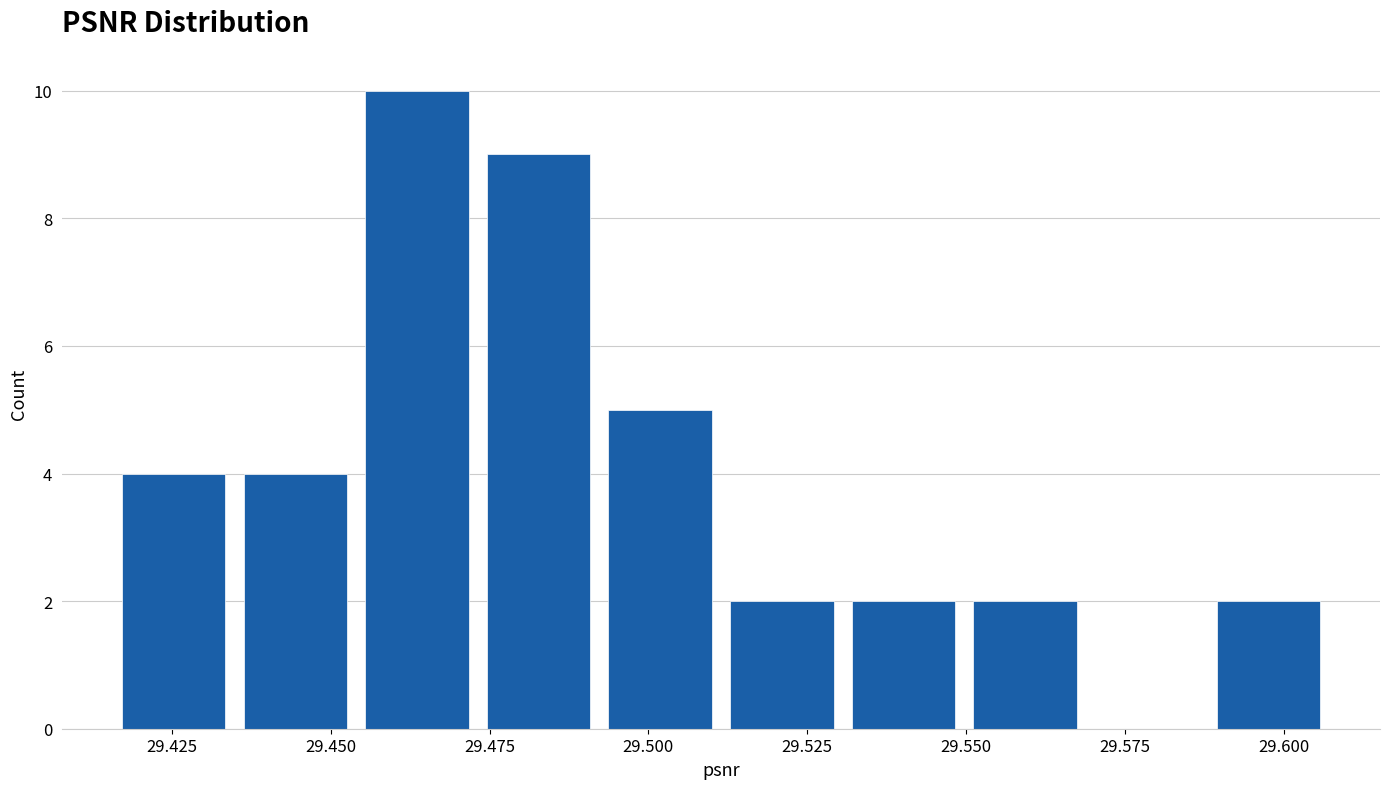

Around what value on the x-axis is the tallest bar? Give the approximate position of its centre, as read against the axis.

29.465